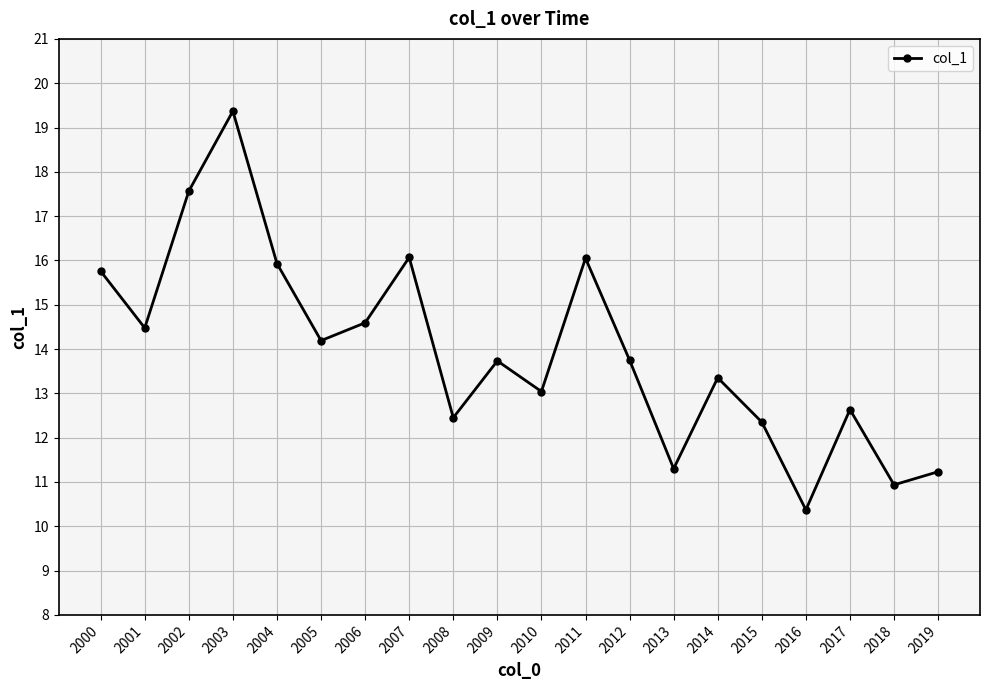

What is the value of the 6th point from the left?

14.2